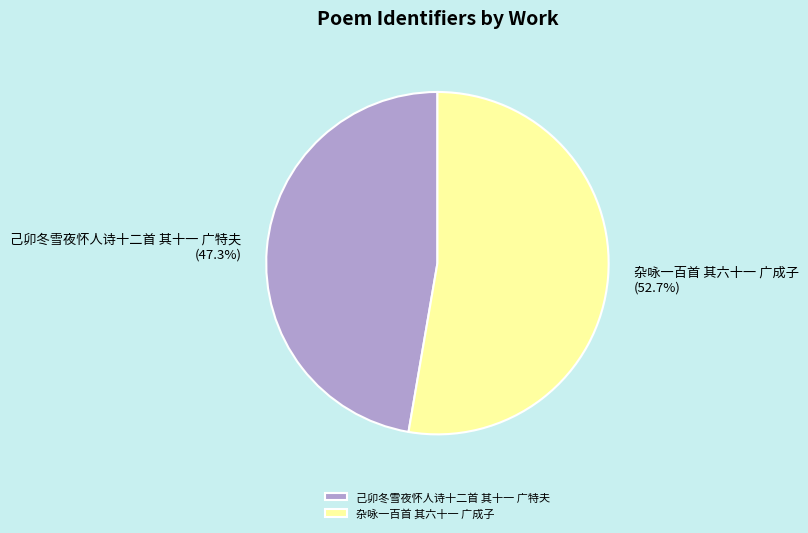

Is there any slice that represents more than half of the pie?

Yes